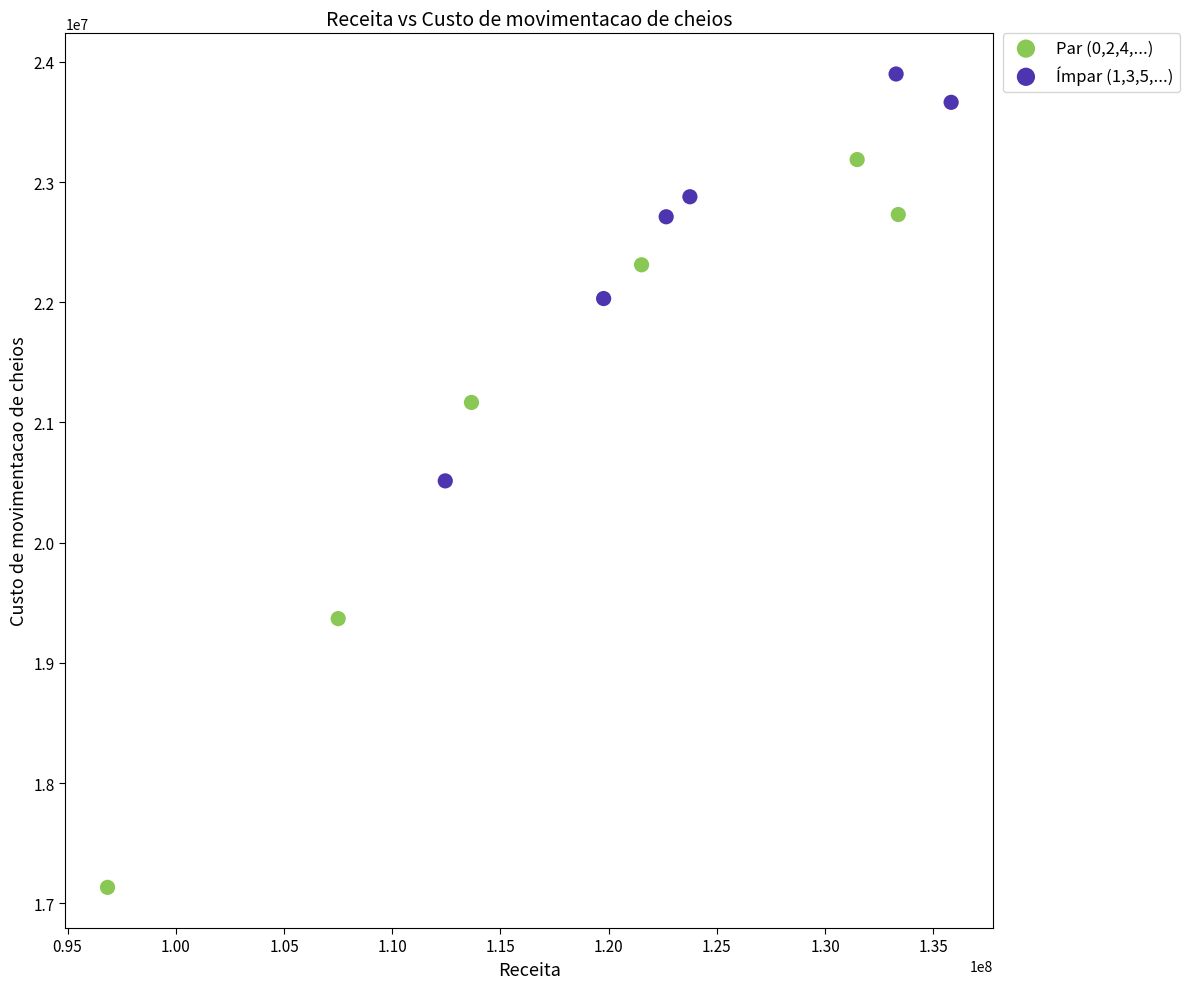

Which series has the widest spread of Y values?

Par (0,2,4,...)